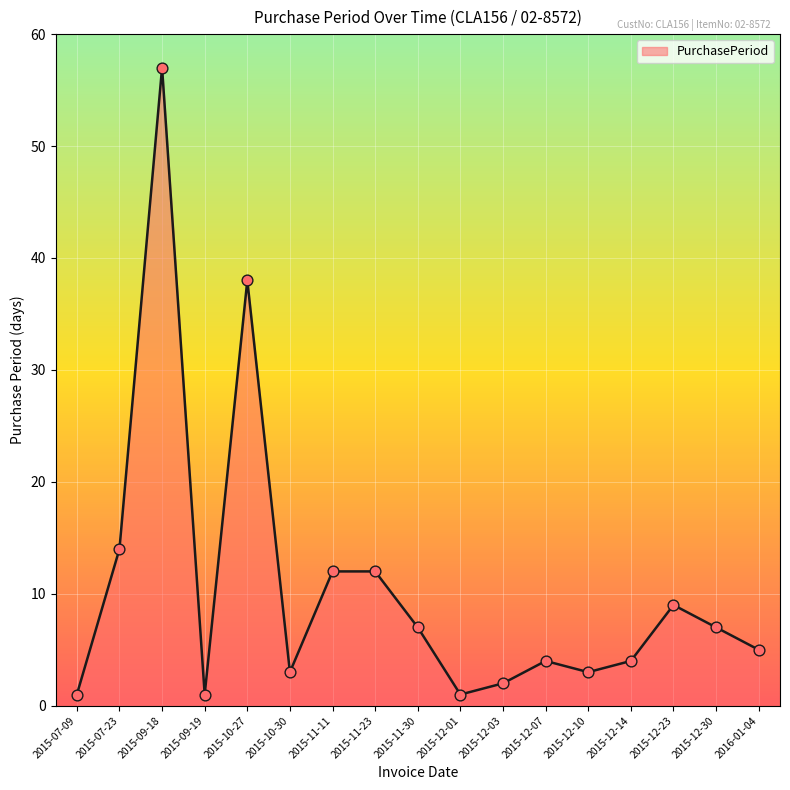

Which has a higher value, 2015-12-03 or 2015-11-30?

2015-11-30